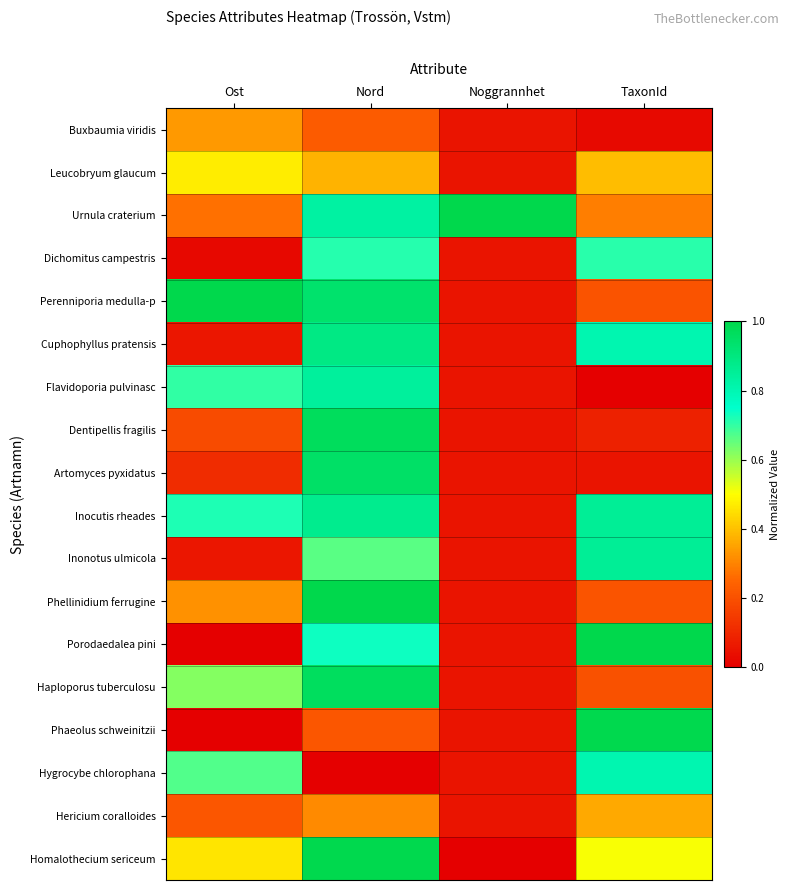

At Ost, list the series in order from smallest to largest.

Phaeolus schweinitzii, Porodaedalea pini, Dichomitus campestris, Inonotus ulmicola, Cuphophyllus pratensis, Artomyces pyxidatus, Dentipellis fragilis, Hericium coralloides, Urnula craterium, Phellinidium ferrugine, Buxbaumia viridis, Homalothecium sericeum, Leucobryum glaucum, Haploporus tuberculosu, Hygrocybe chlorophana, Flavidoporia pulvinasc, Inocutis rheades, Perenniporia medulla-p